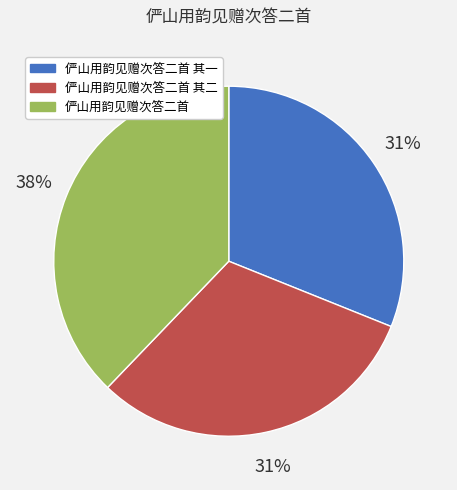

To the nearest percent, what is the difference between the largest and smallest slice percentages?

7%